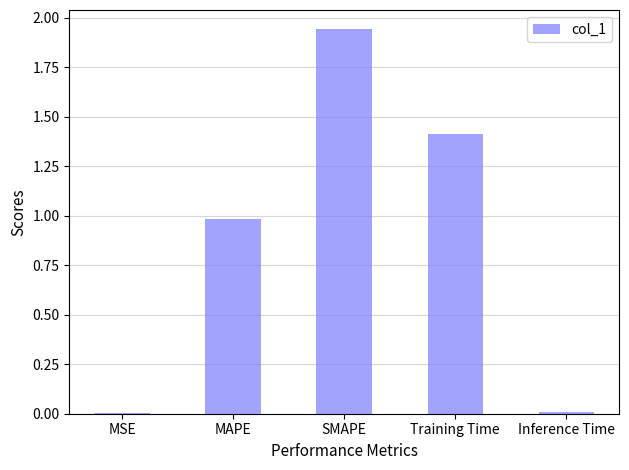

How many series are shown in this chart?

1